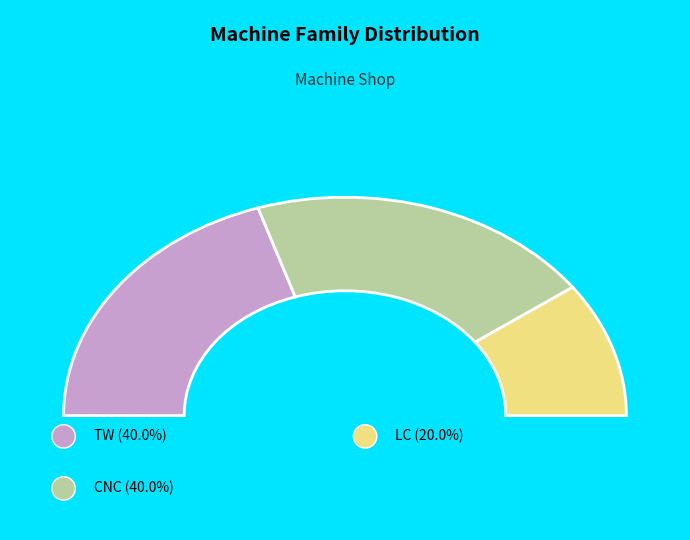

What is the ratio of the value at CNC to the value at TW?

1.0